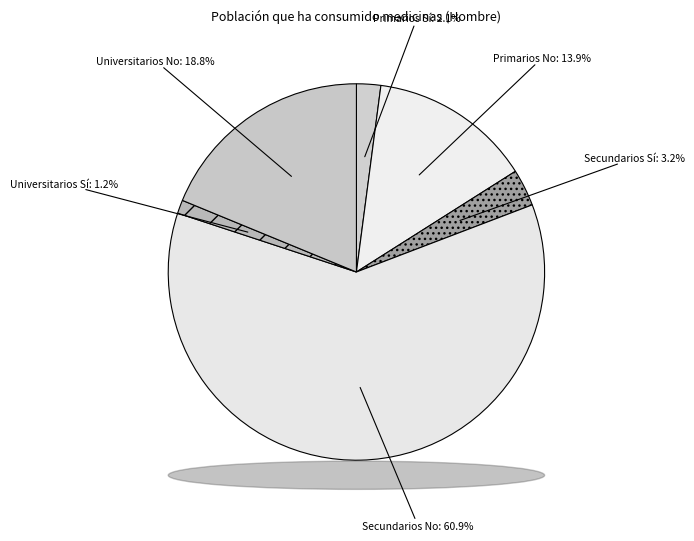

Do Secundarios No and Primarios Sí together represent more than half of the pie?

Yes